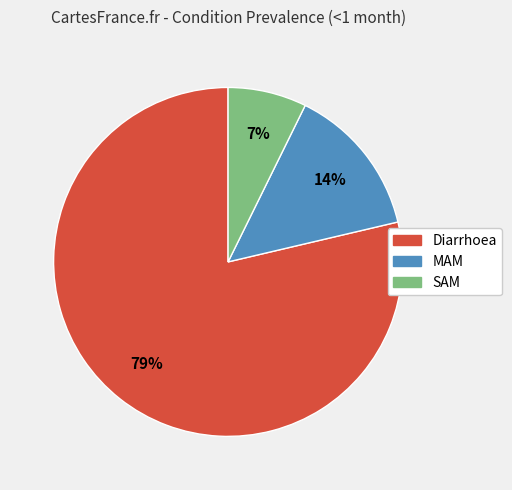

Which has a higher value, SAM or MAM?

MAM